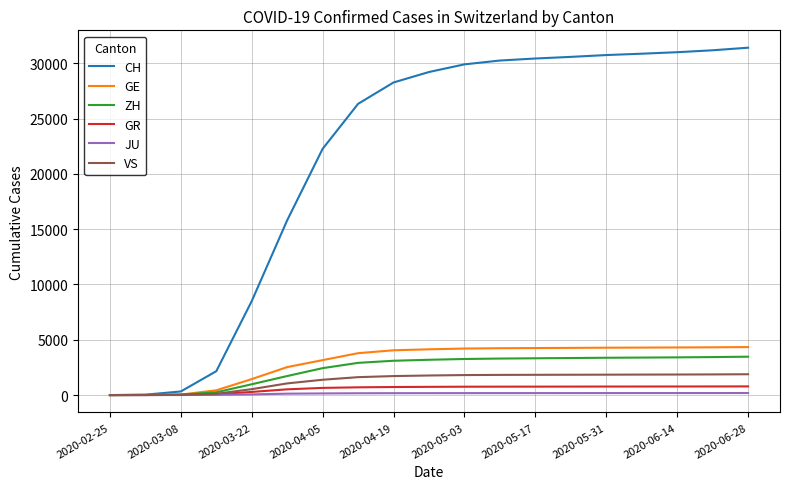

What is the sum of all CH values?

409294